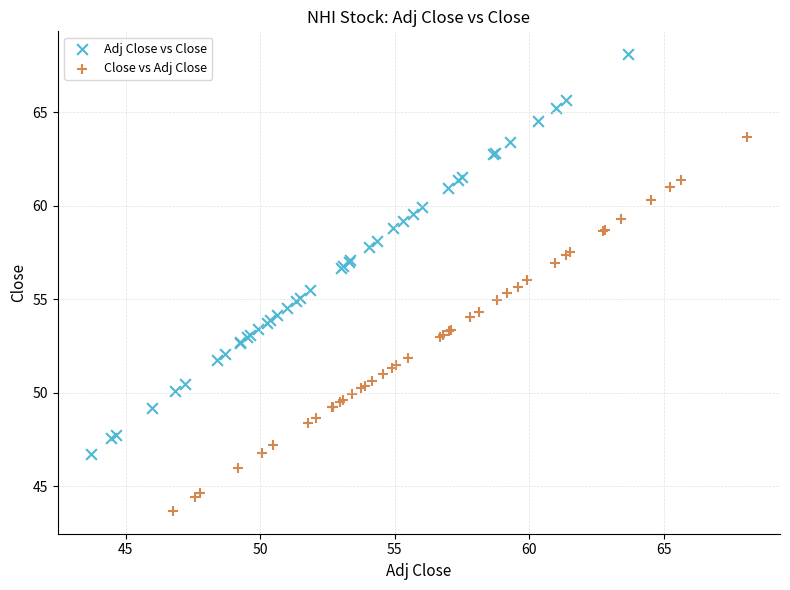

Which series reaches the minimum Y coordinate?

Close vs Adj Close